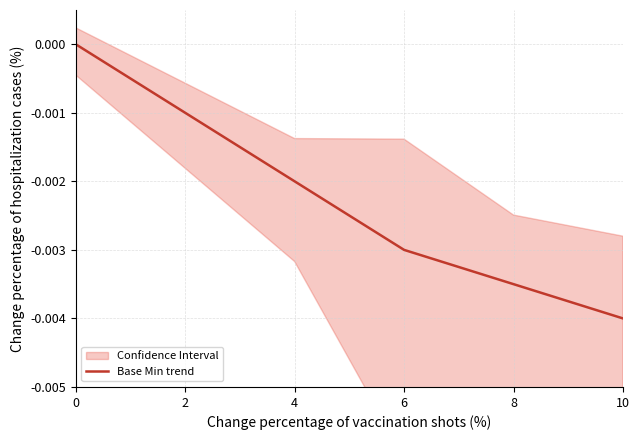

True or false: the data shows -0.0 at 4.

False